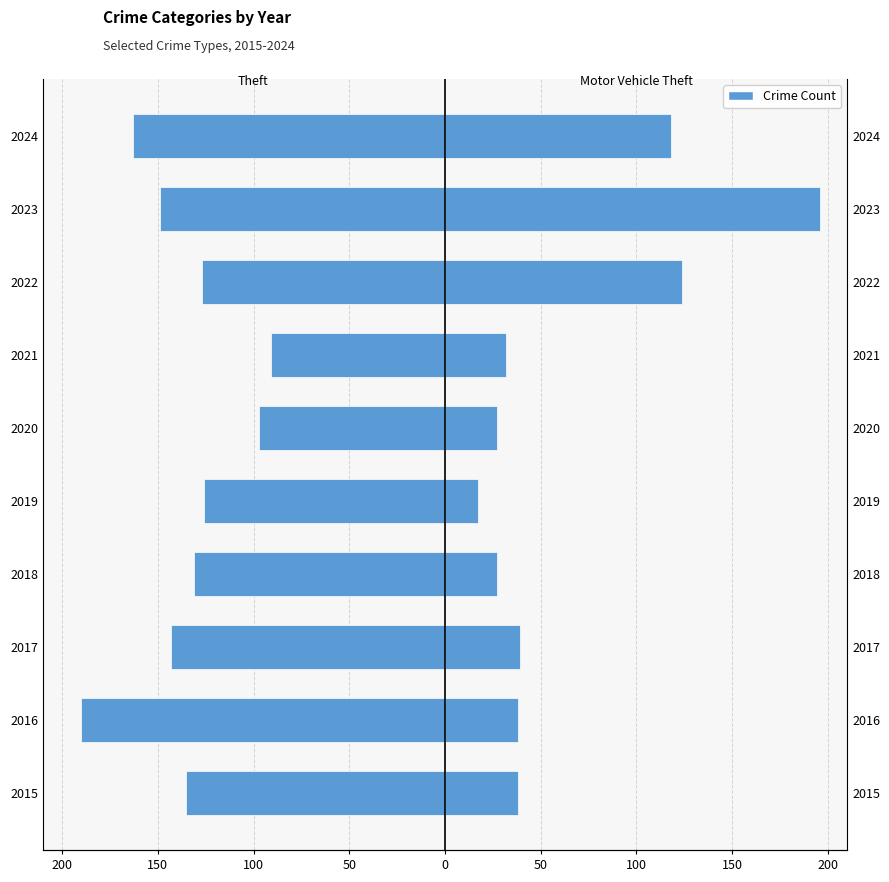

Is the value of Theft at 2020 greater than the value of Motor Vehicle Theft at 2019?

No